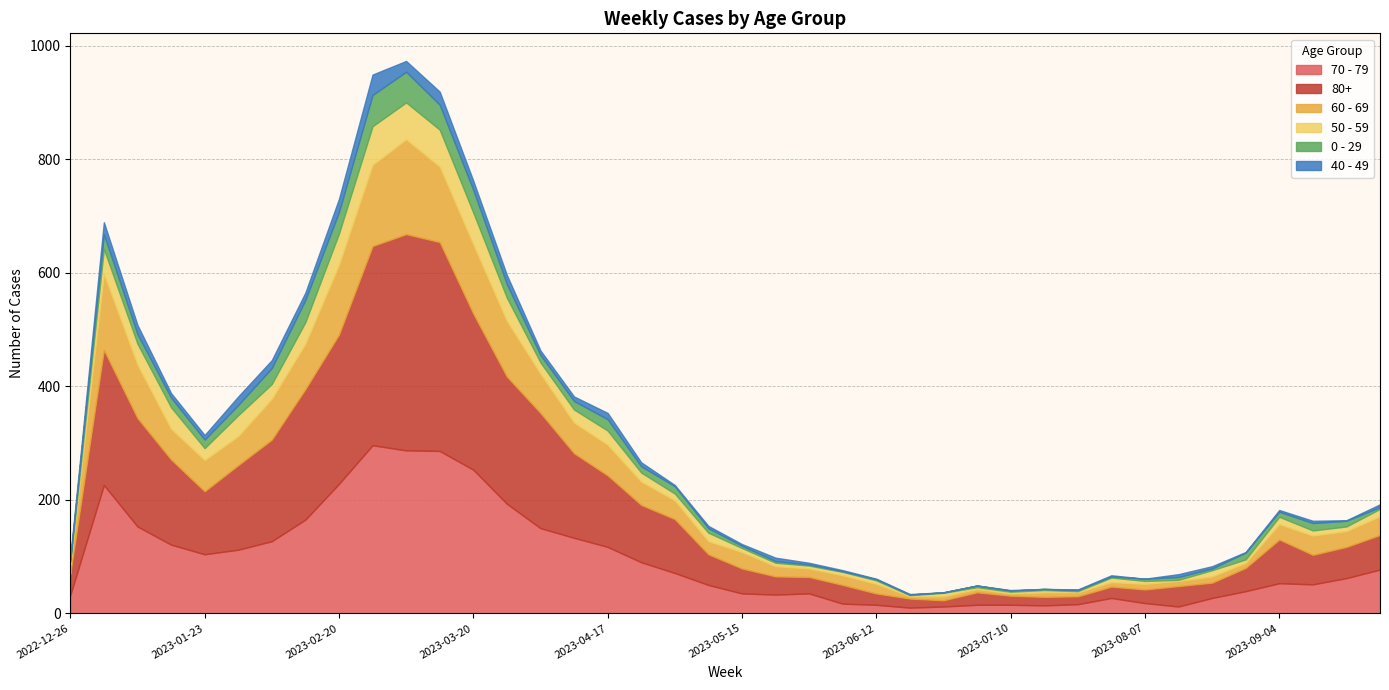

What is the total value across all series at 2023-05-15?

122